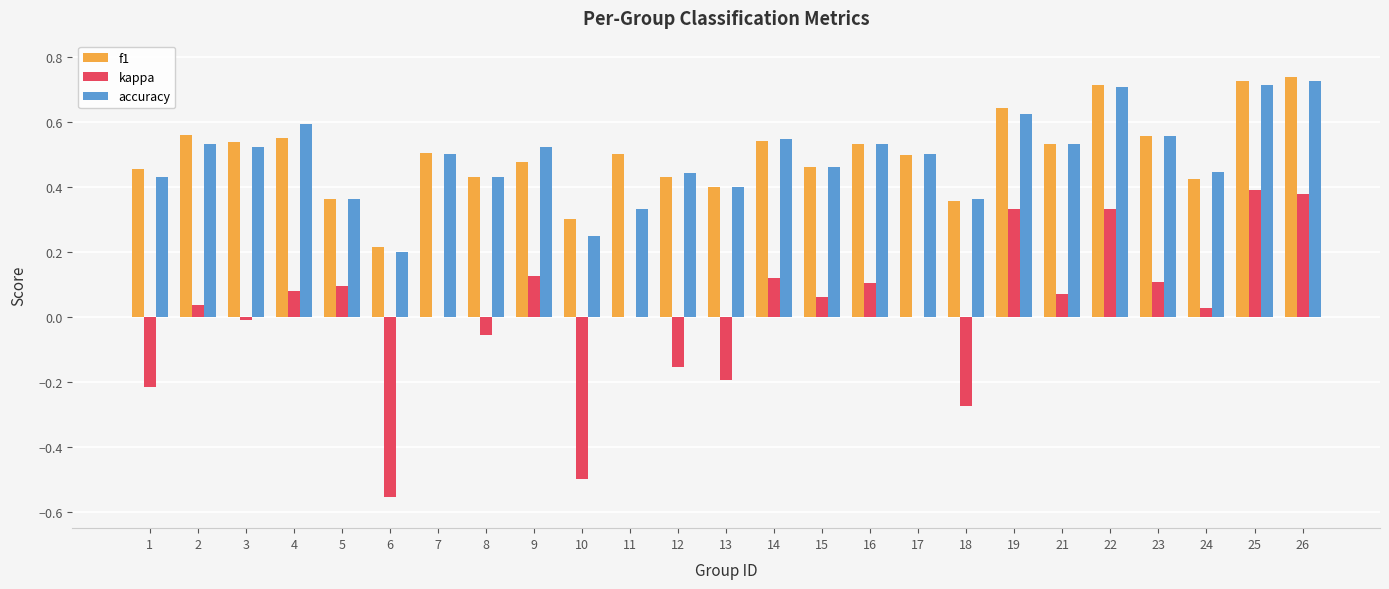

Which series changed the most between 18 and 23?

kappa